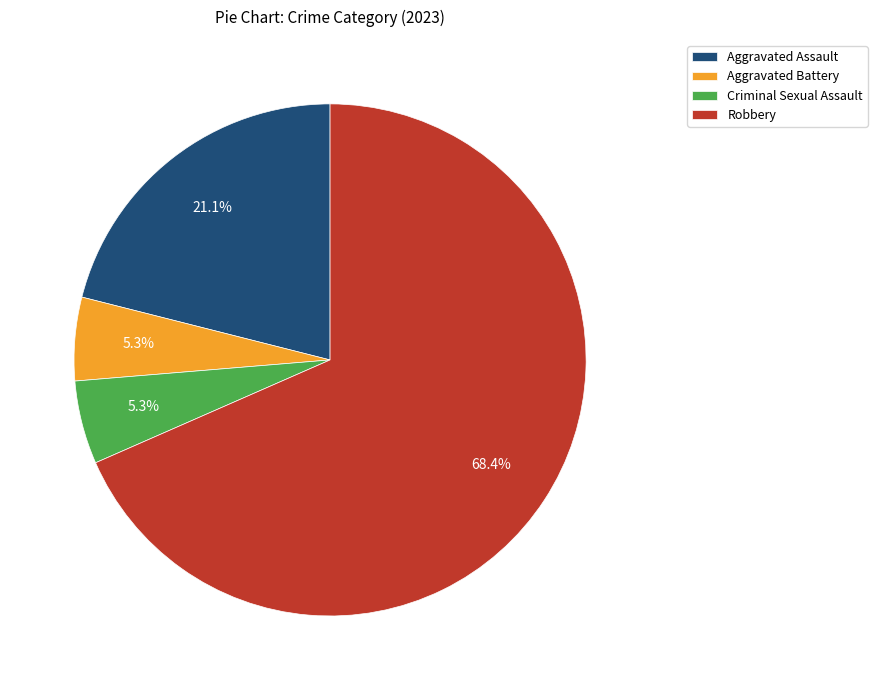

What is the largest slice in the pie chart?

Robbery